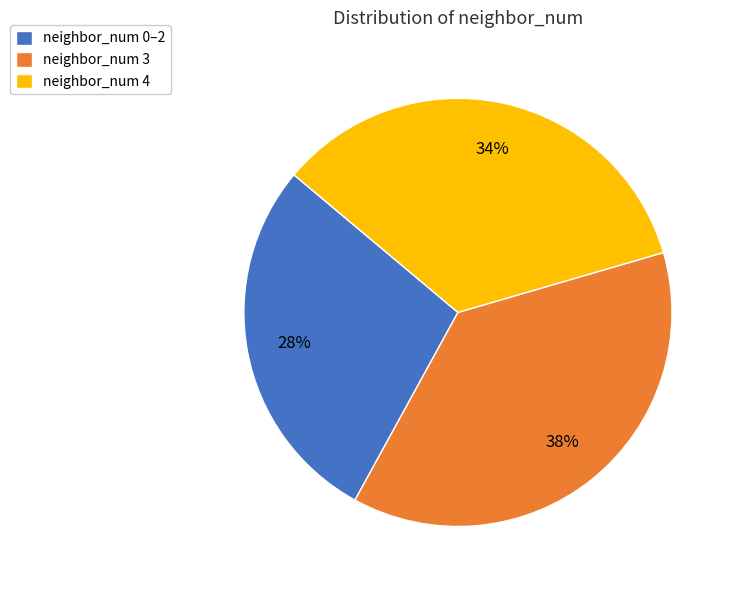

Approximately how many times larger is the value at neighbor_num 0–2 compared to neighbor_num 4?

0.8